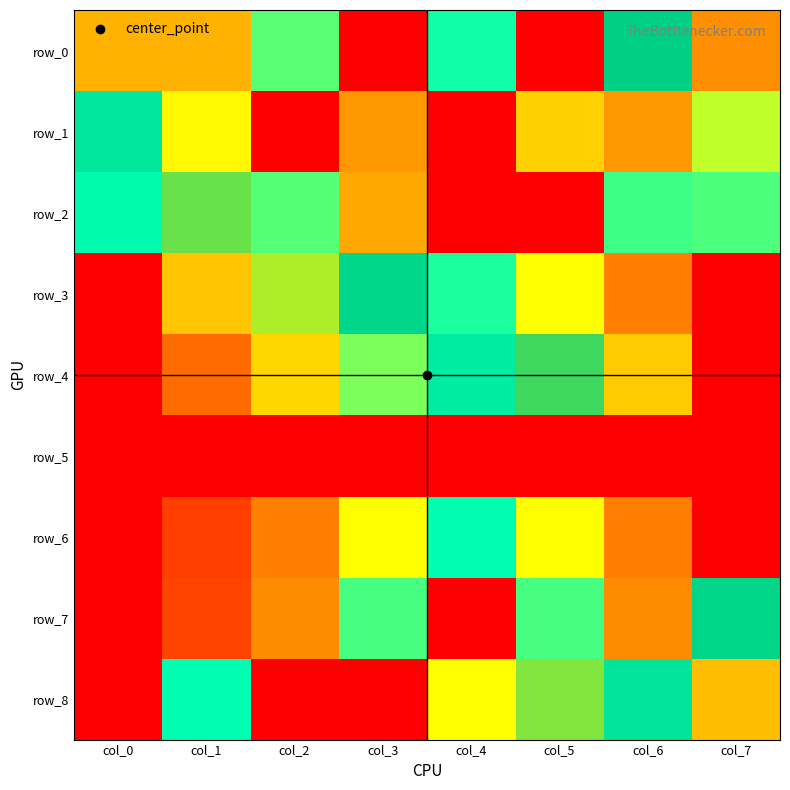

How many data points in row_2 are above 0?

7